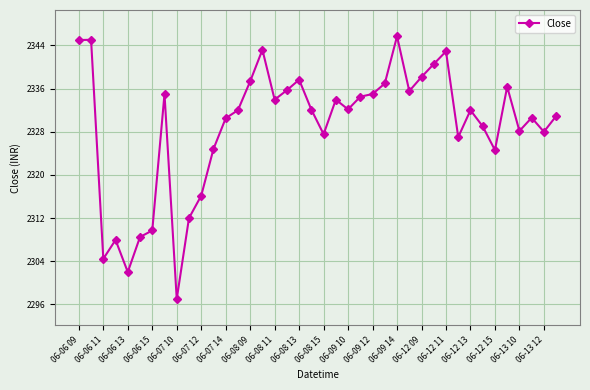

True or false: there are more than 0 points higher than both neighbors.

True